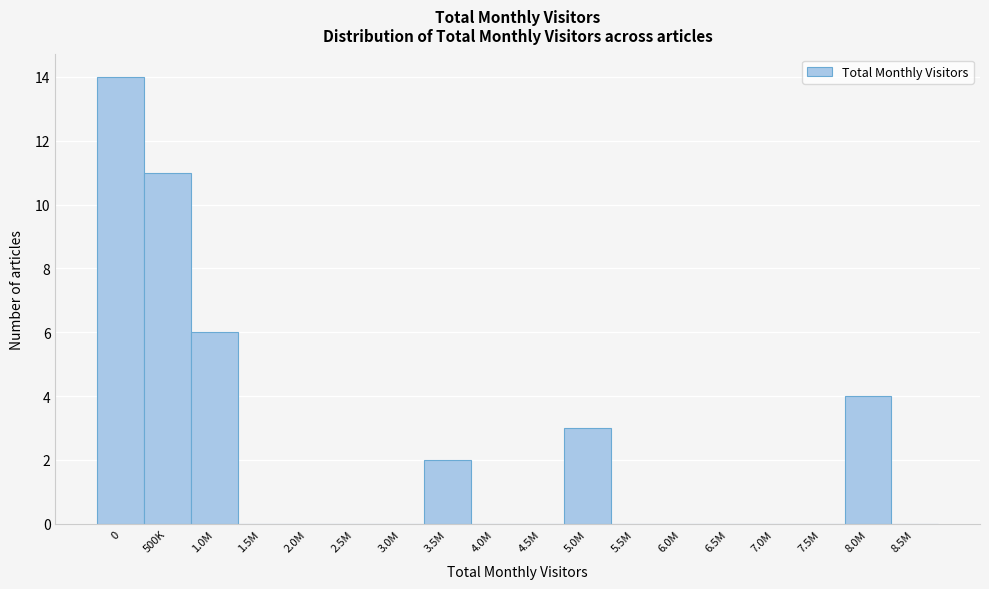

Reading right to left, what are all the values shown in this chart?

8.5M=0	8.0M=4	7.5M=0	7.0M=0	6.5M=0	6.0M=0	5.5M=0	5.0M=3	4.5M=0	4.0M=0	3.5M=2	3.0M=0	2.5M=0	2.0M=0	1.5M=0	1.0M=6	500K=11	0=14